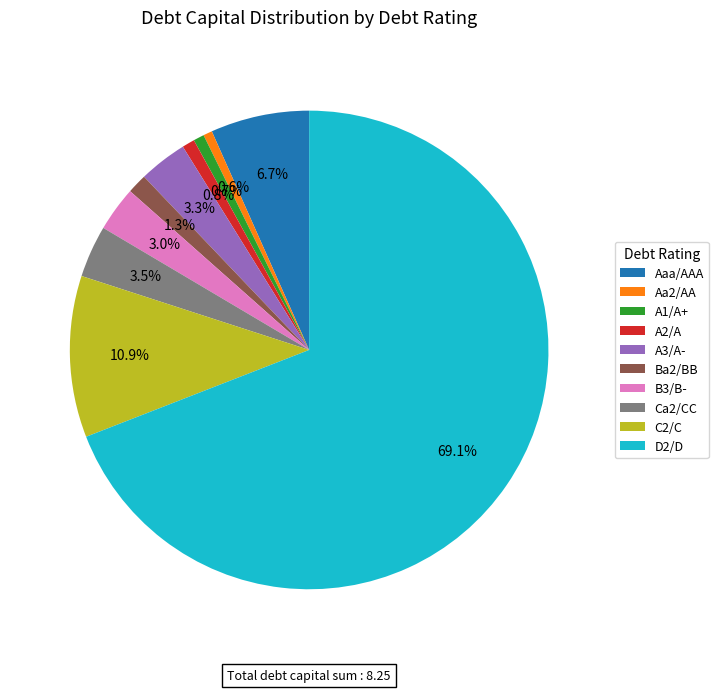

What is the largest slice in the pie chart?

D2/D